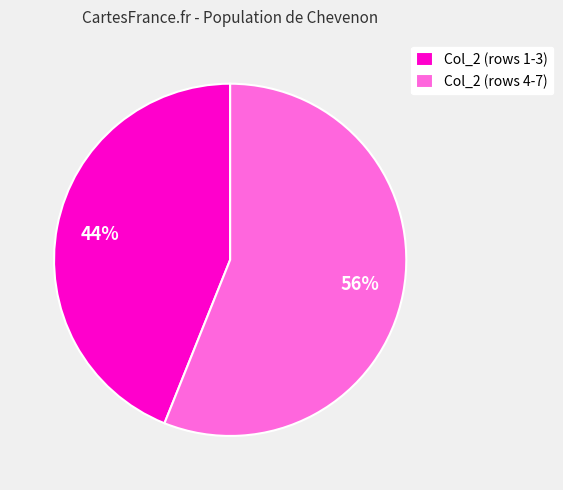

Approximately how many times larger is the value at Col_2 (rows 1-3) compared to Col_2 (rows 4-7)?

0.8